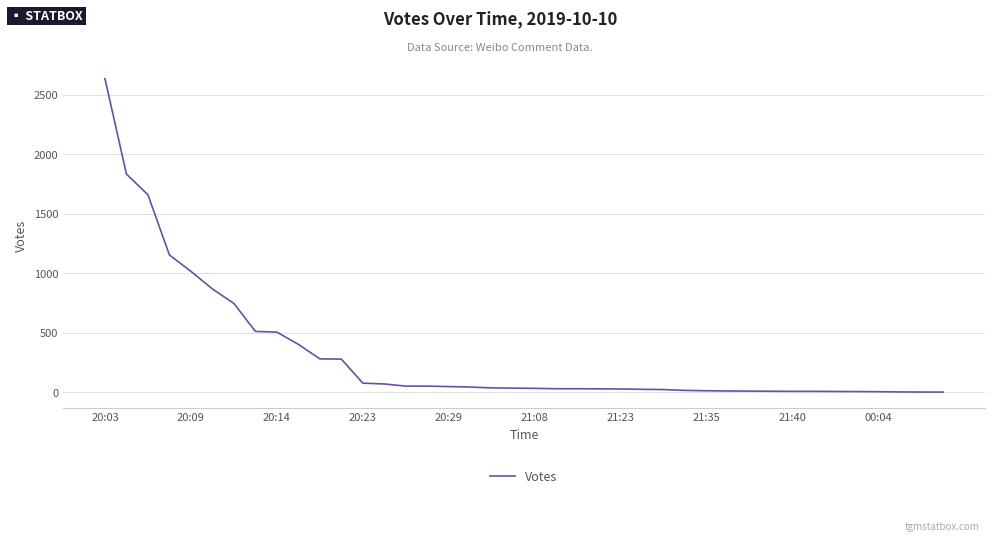

What is the difference between the maximum and minimum values?

2635